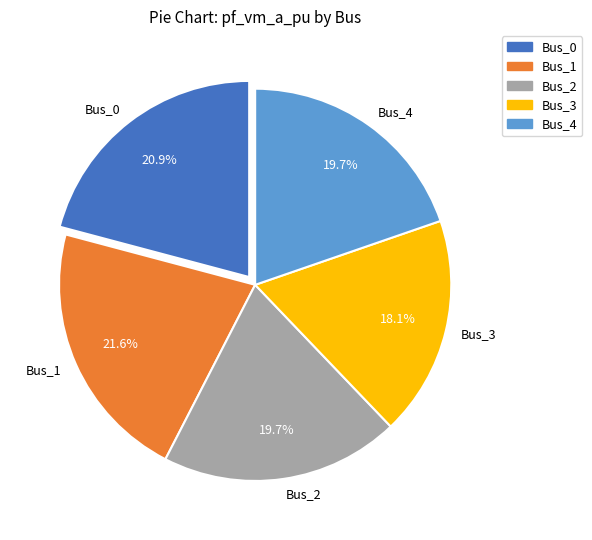

To the nearest percent, what is the average slice percentage?

20%